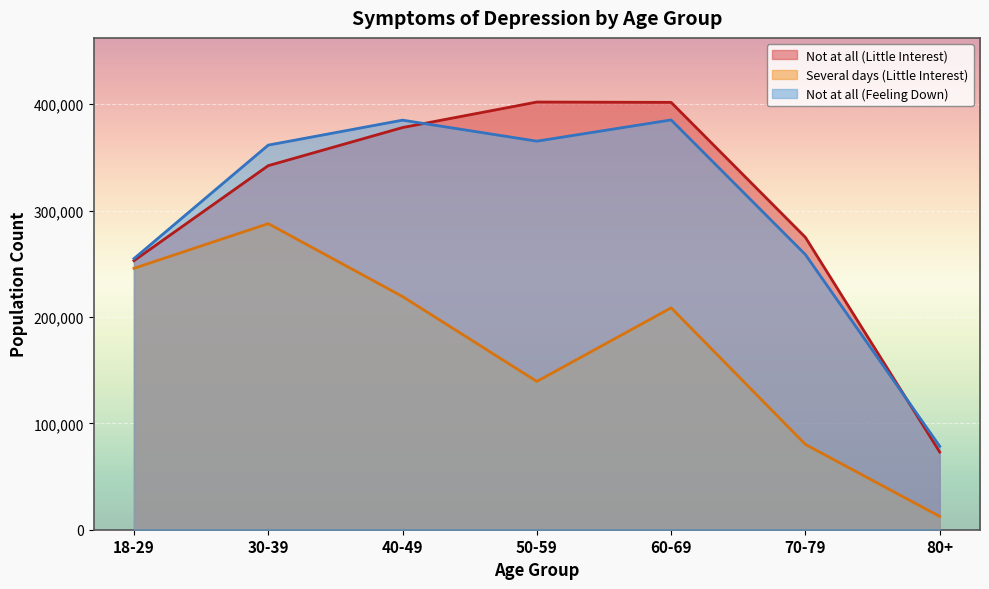

How many lines are shown in the chart?

3